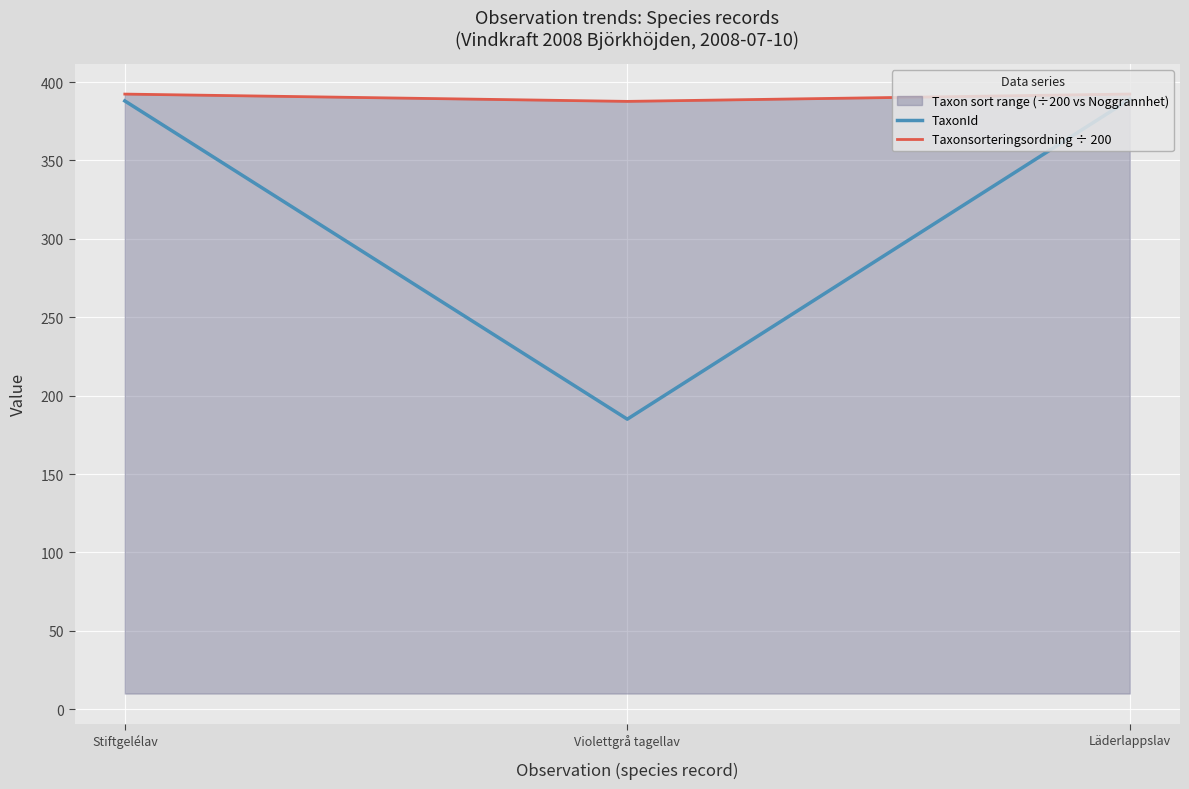

What is the sum of all Taxonsorteringsordning ÷ 200 values?

1172.4